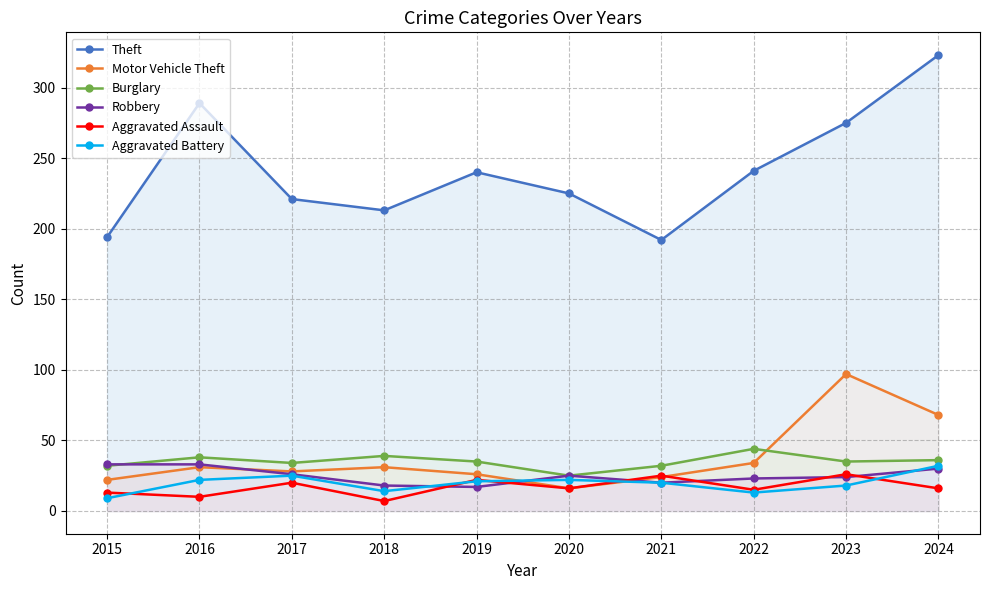

True or false: Burglary has more than 0 interior local peaks.

True